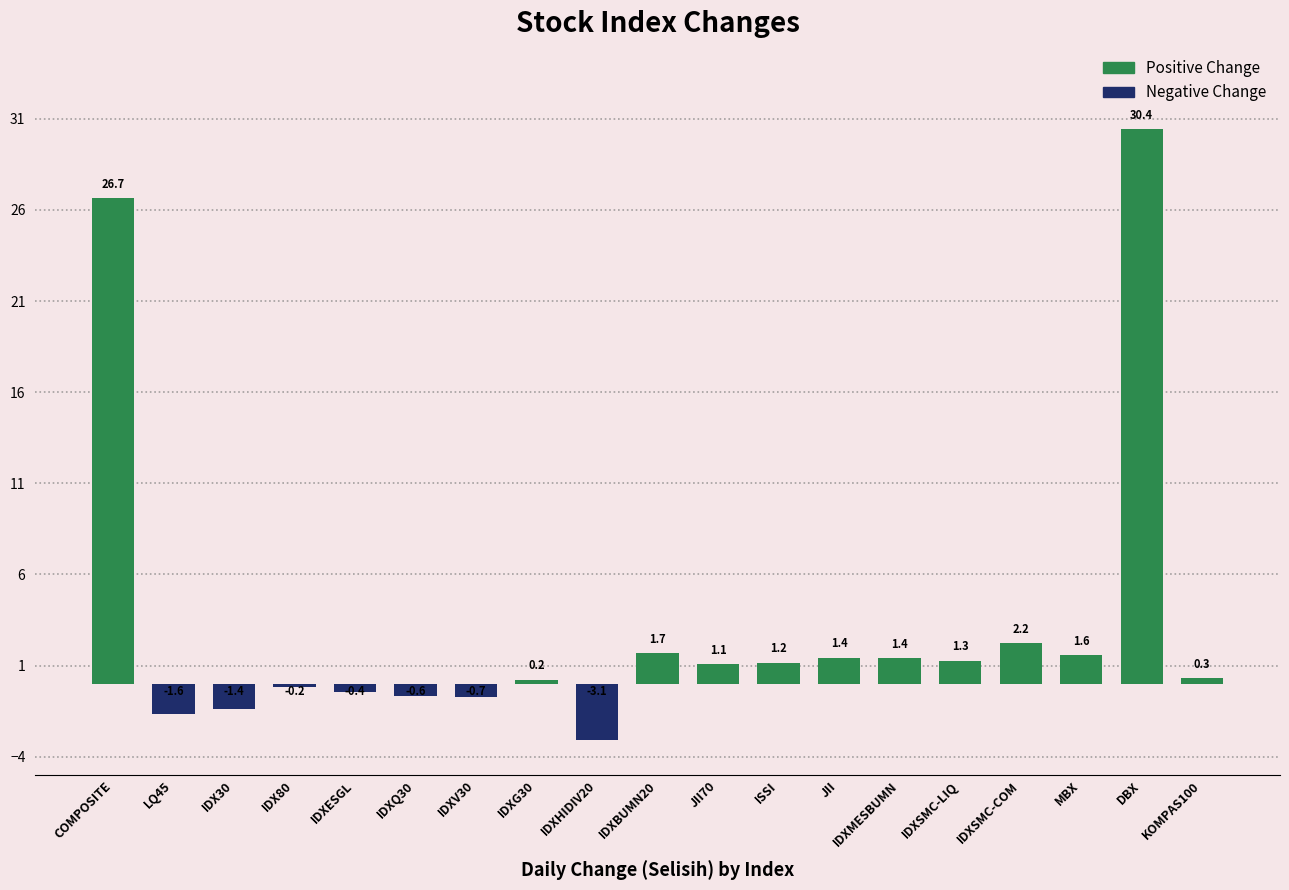

What is the label of the 1st bar from the right?

KOMPAS100